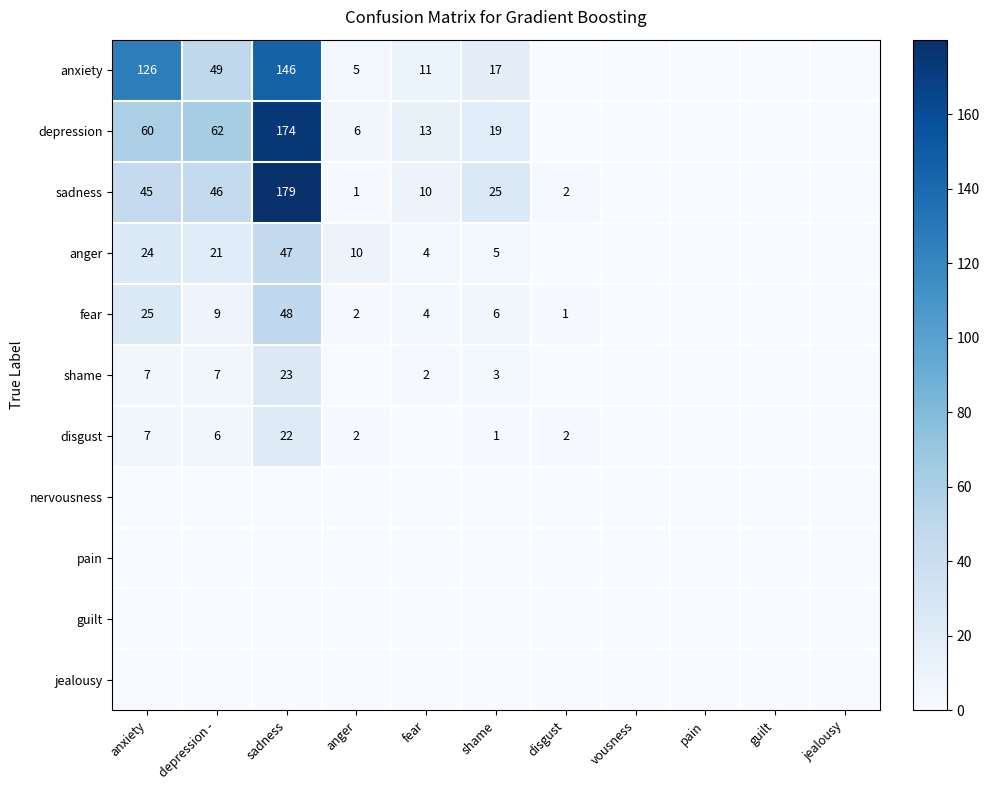

The sadness series shows 10 at fear. True or false?

True